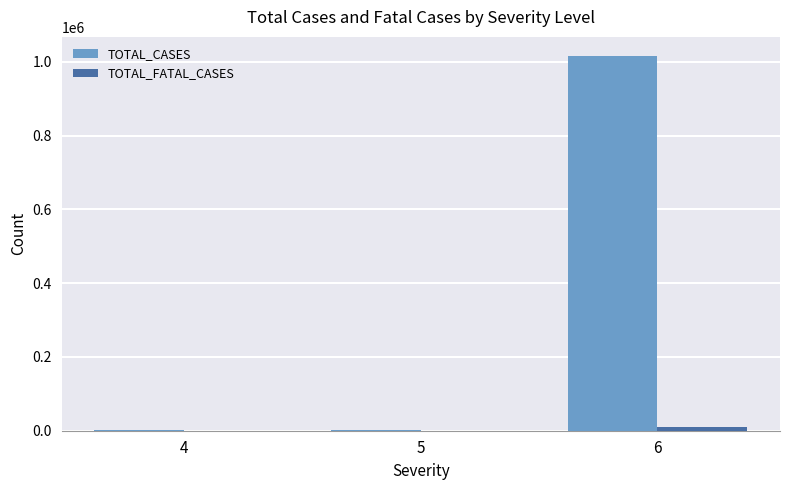

Which series changed the most between 5 and 6?

TOTAL_CASES